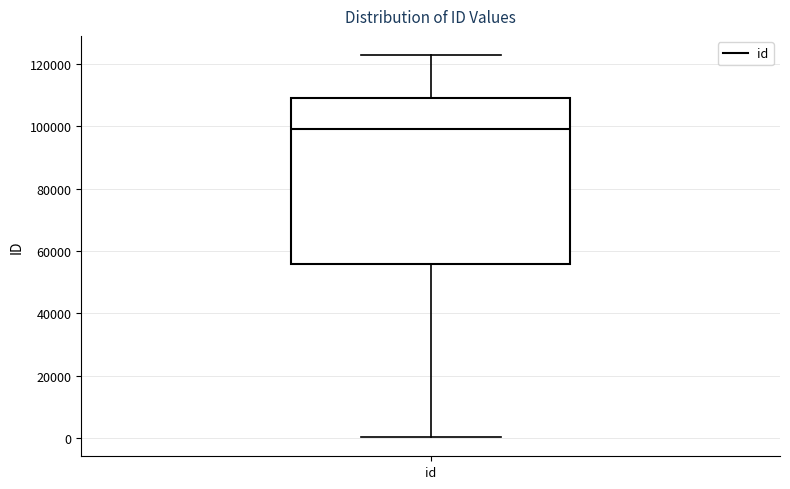

Read this box plot against the y-axis: the position of the median line, the range covered by the box, and the ends of both whiskers. The values are not printed on the chart, so give them approximately, as read against the axis.

median 98000, box 56000 to 110000, whiskers 0 to 122000